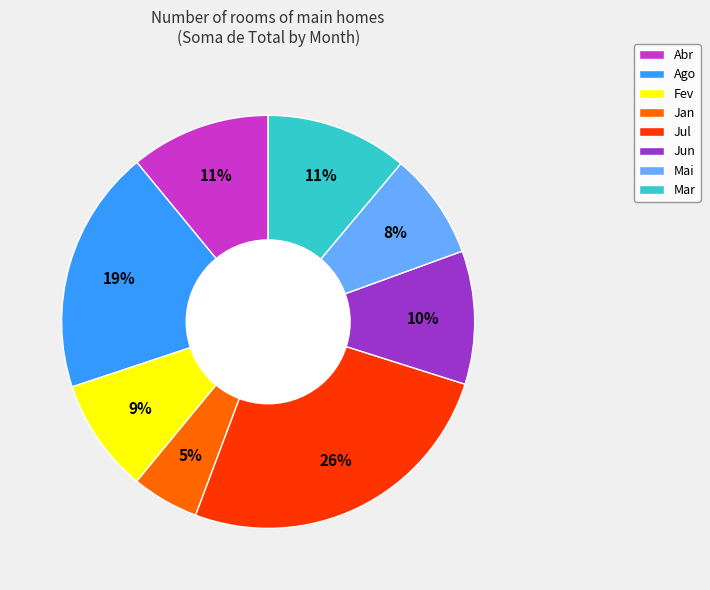

To the nearest percent, what percentage of the pie is Jul?

26%